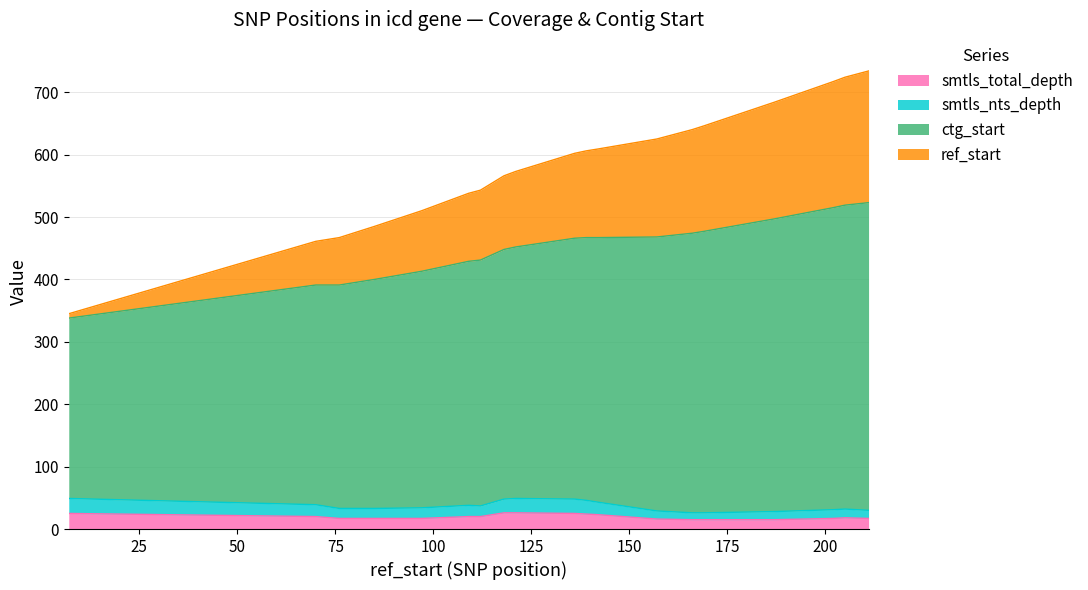

True or false: smtls_total_depth has a value of 17 at 202.

True